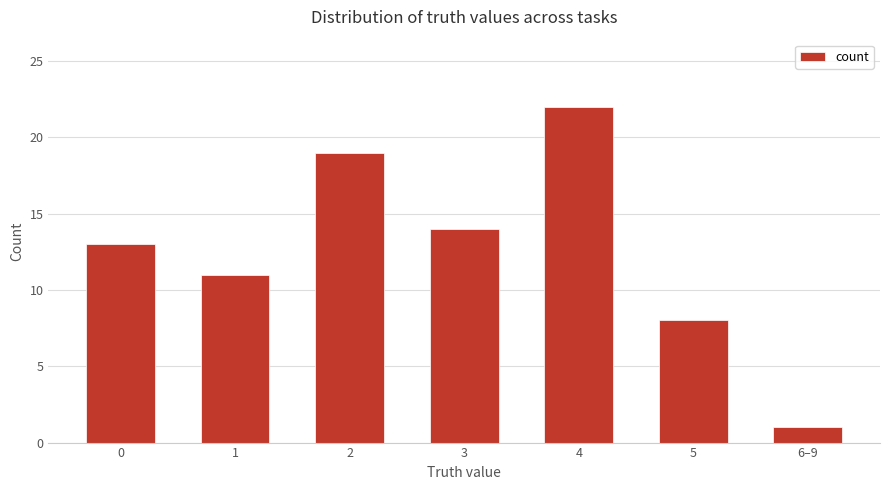

Are the bars grouped side by side (vs. stacked)?

No